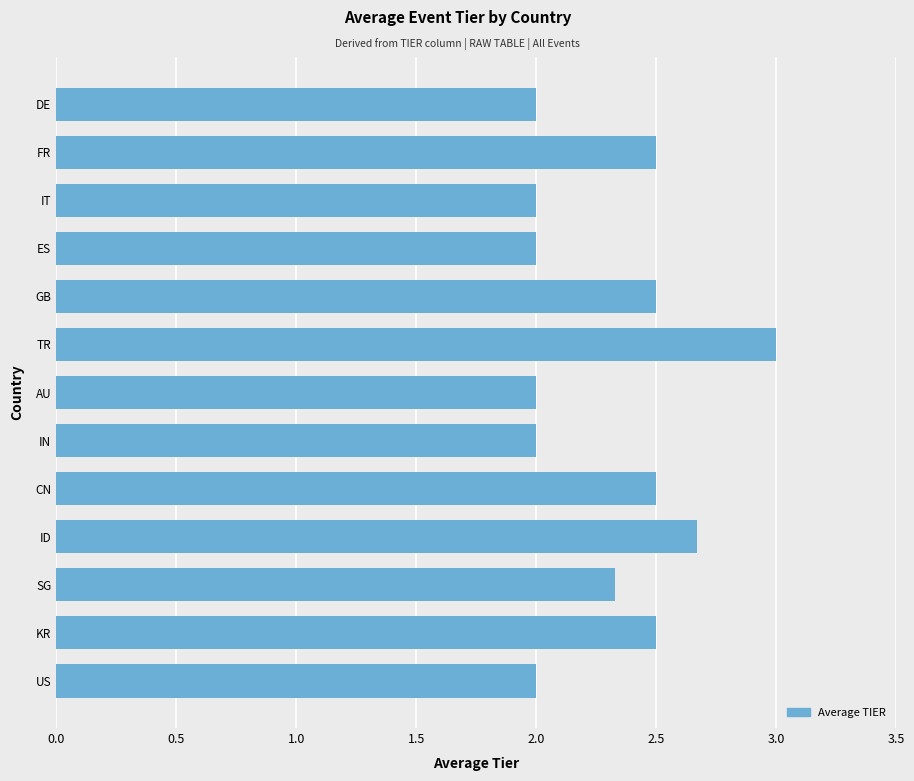

Which has a higher value, GB or TR?

TR